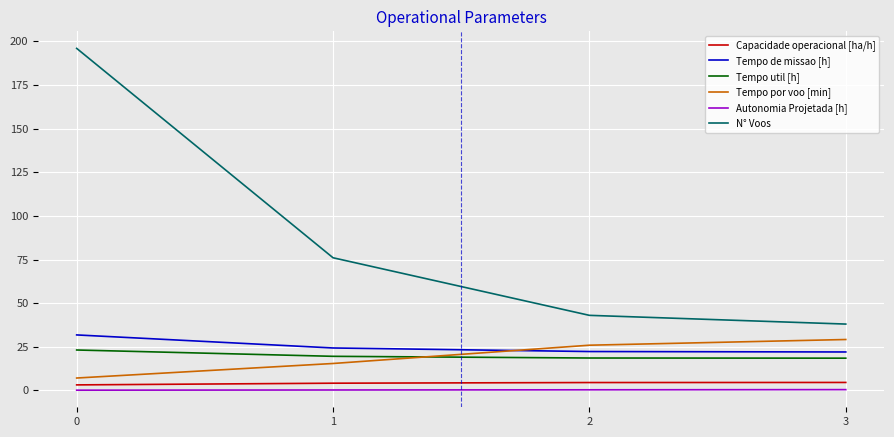

Is it true that Capacidade operacional [ha/h] equals 4.5 at 2?

True